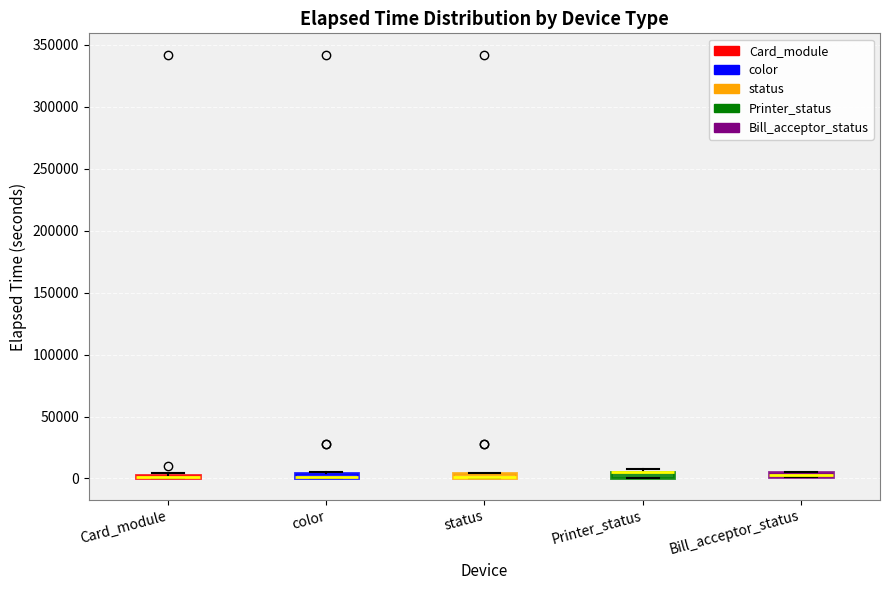

Where is the upper edge of the box for color on the y-axis? The values are not printed on the chart, so give them approximately, as read against the axis.

5000